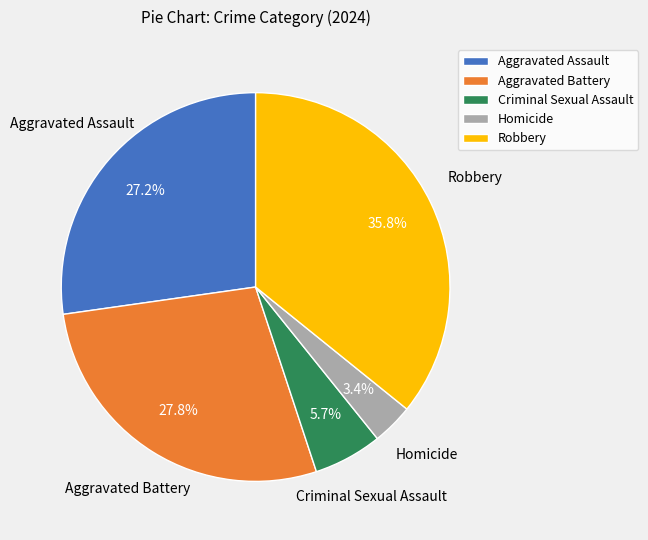

What percentage is NOT represented by Homicide?

96.6%